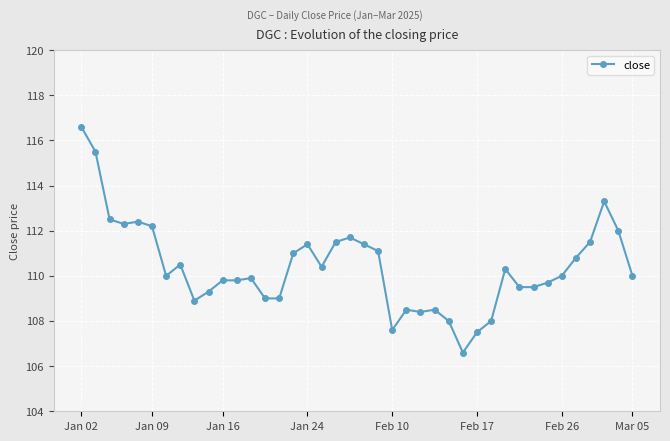

How many distinct data groups are displayed?

1